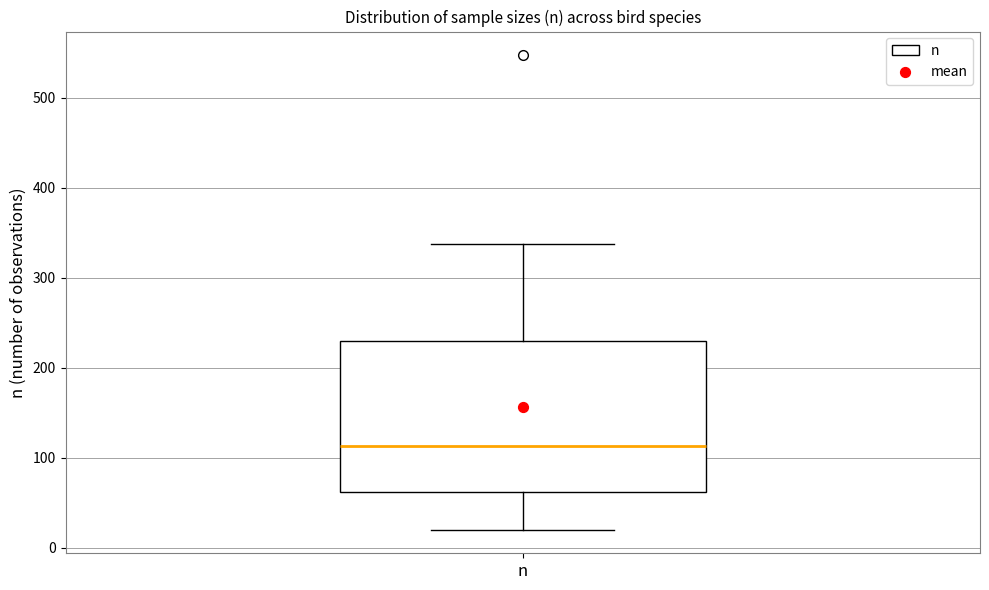

Transcribe this box plot: give where the median line is, the range the box spans, and where the two whiskers end, as read against the y-axis. The values are not printed on the chart, so give them approximately, as read against the axis.

median 110, box 60 to 230, whiskers 20 to 340